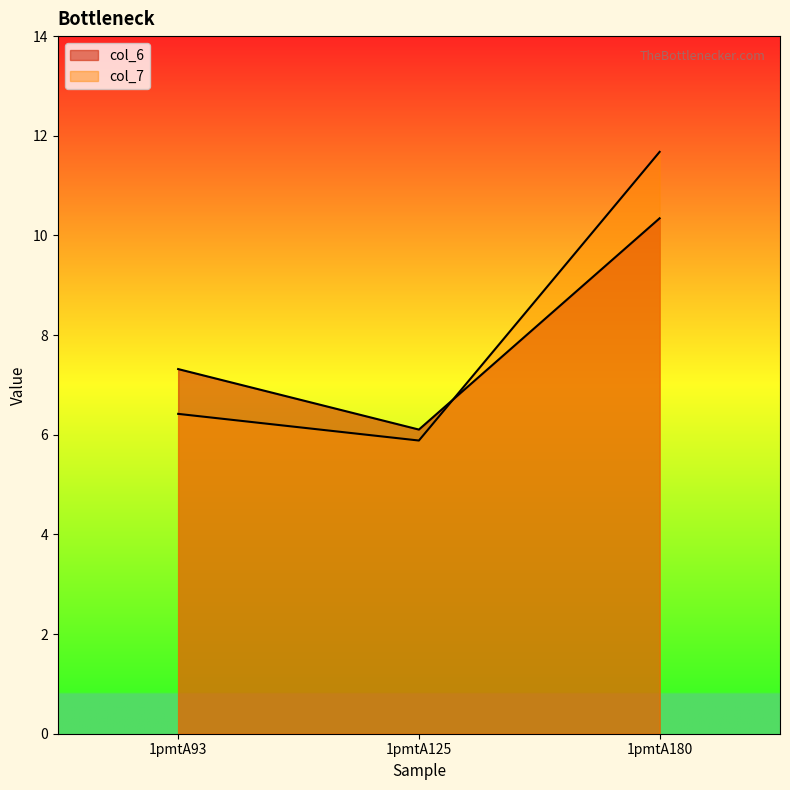

What is the difference between the col_6 values at 1pmtA180 and 1pmtA125?

4.2